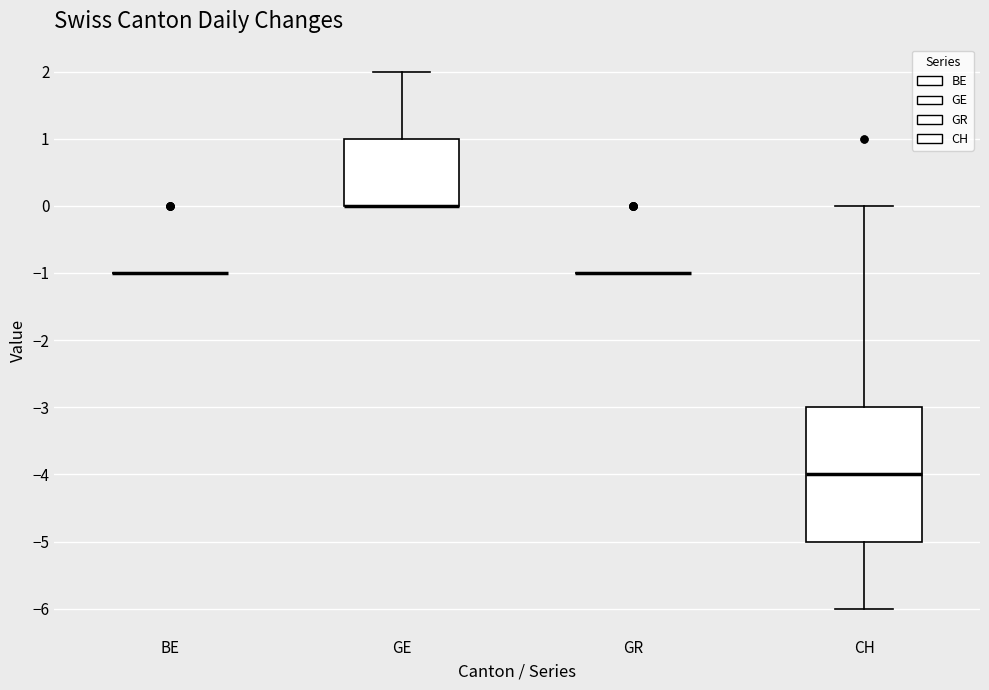

Reading left to right, read every box against the y-axis: the position of its median line, the range the box covers, and the ends of its whiskers. The values are not printed on the chart, so give them approximately, as read against the axis.

BE: box collapsed to a line at -1, whiskers -1 to -1
GE: median 0 (drawn on the box's lower edge), box 0 to 1, whiskers 0 to 2
GR: box collapsed to a line at -1, whiskers -1 to -1
CH: median -4, box -5 to -3, whiskers -6 to 0